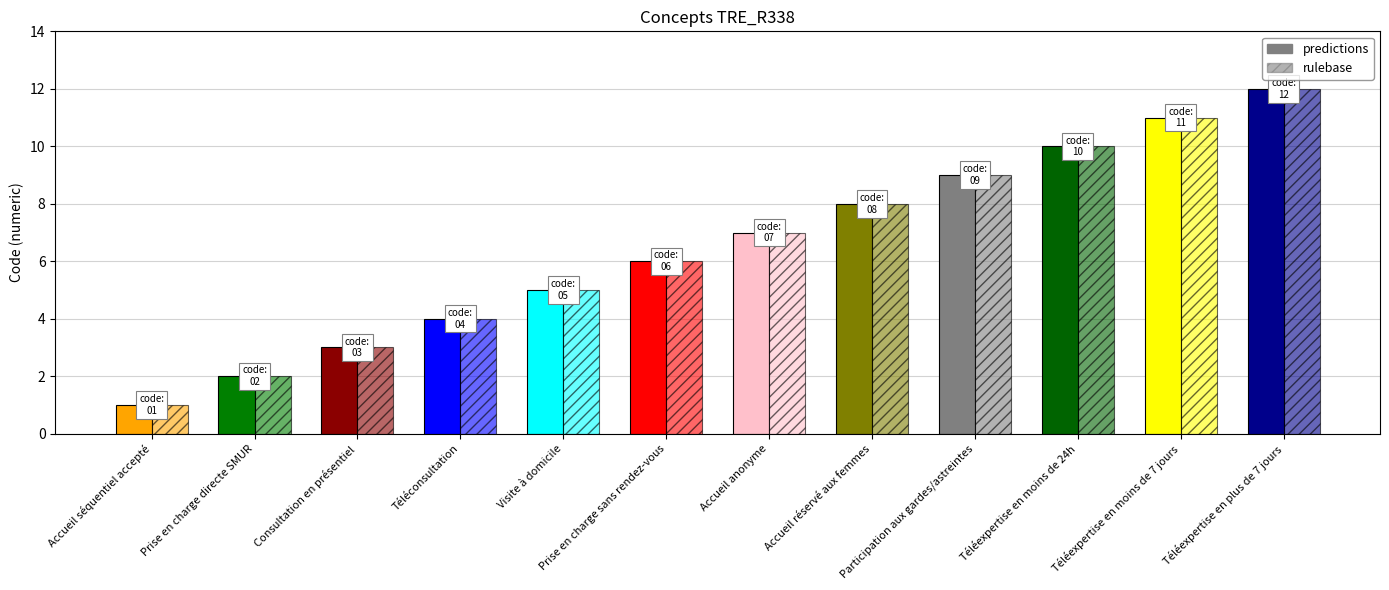

What is the label of the 3rd bar from the right?

Téléexpertise en moins de 24h